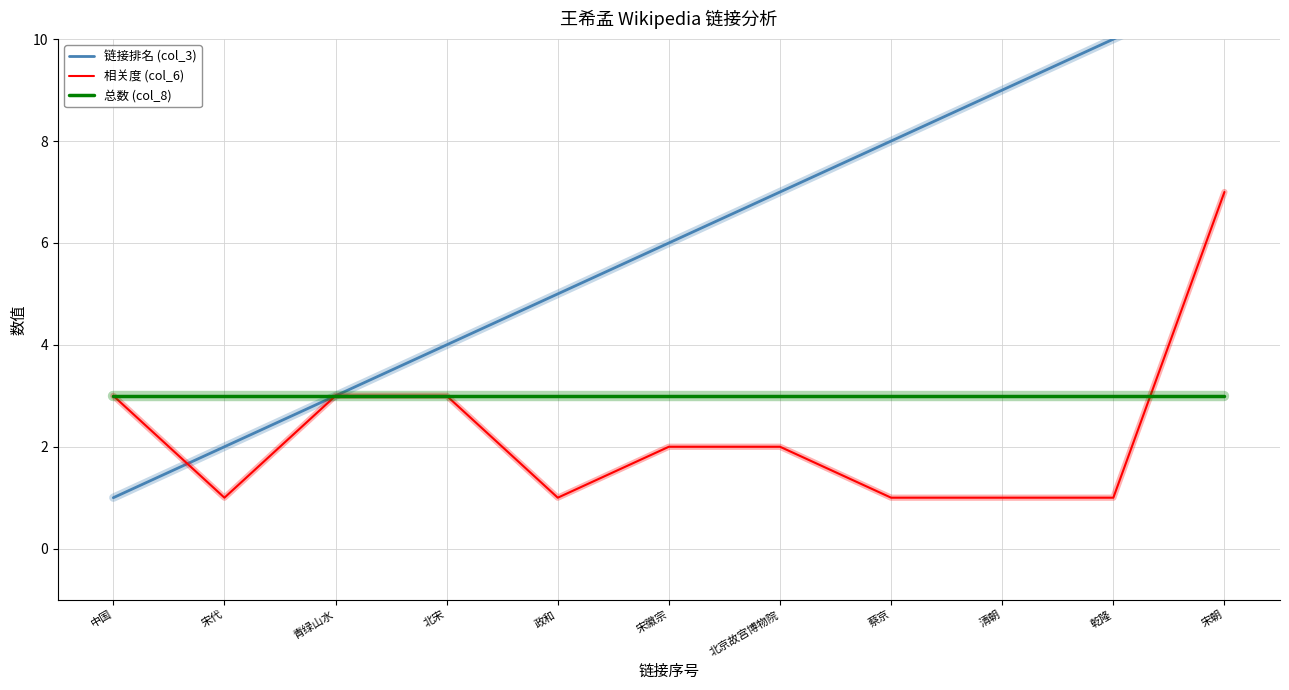

The 链接排名 (col_3) series shows 17 at 乾隆. True or false?

False